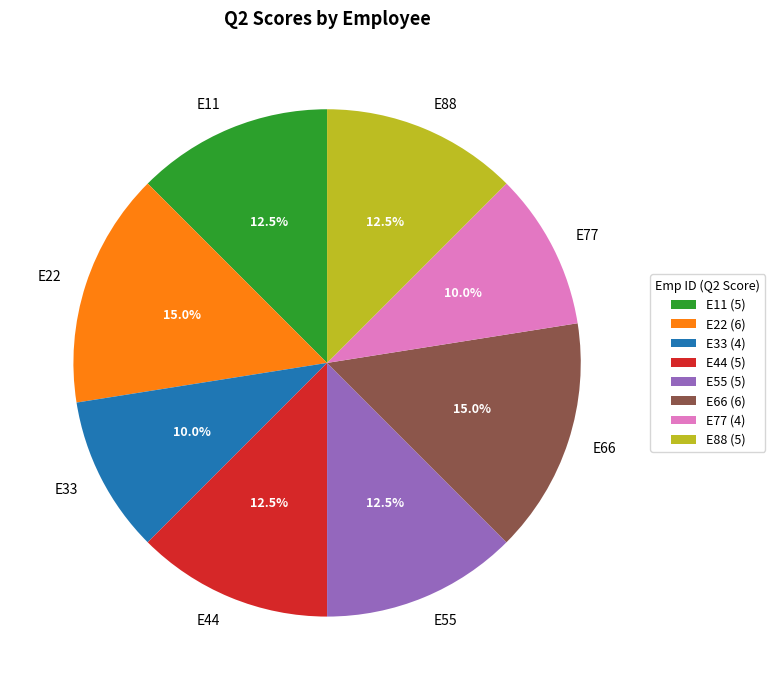

Approximately how many times larger is the value at E44 compared to E22?

0.8